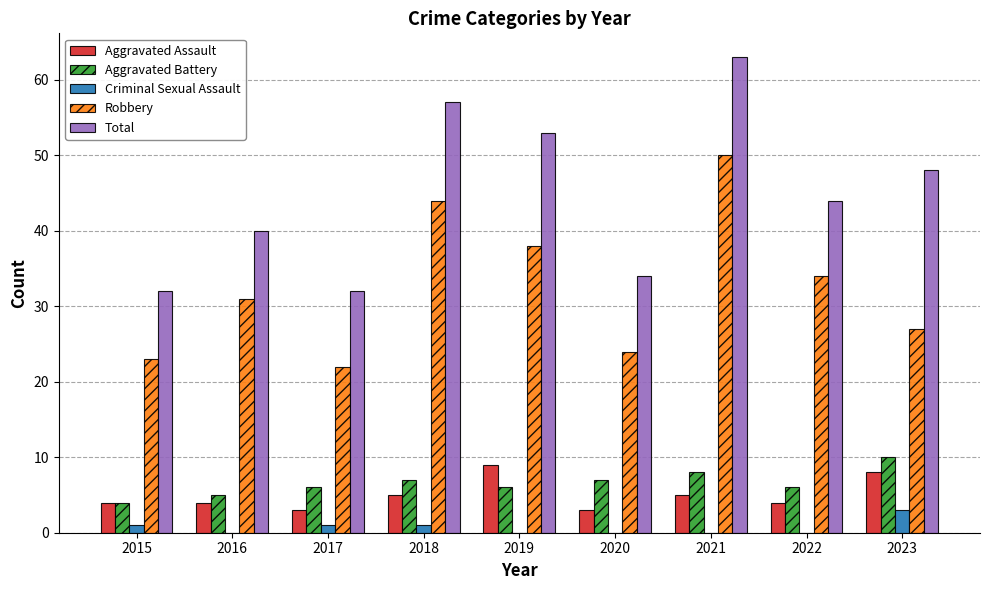

Reading left to right, extract all data points from this chart.

Aggravated Assault: 4	4	3	5	9	3	5	4	8
Aggravated Battery: 4	5	6	7	6	7	8	6	10
Criminal Sexual Assault: 1	0	1	1	0	0	0	0	3
Robbery: 23	31	22	44	38	24	50	34	27
Total: 32	40	32	57	53	34	63	44	48